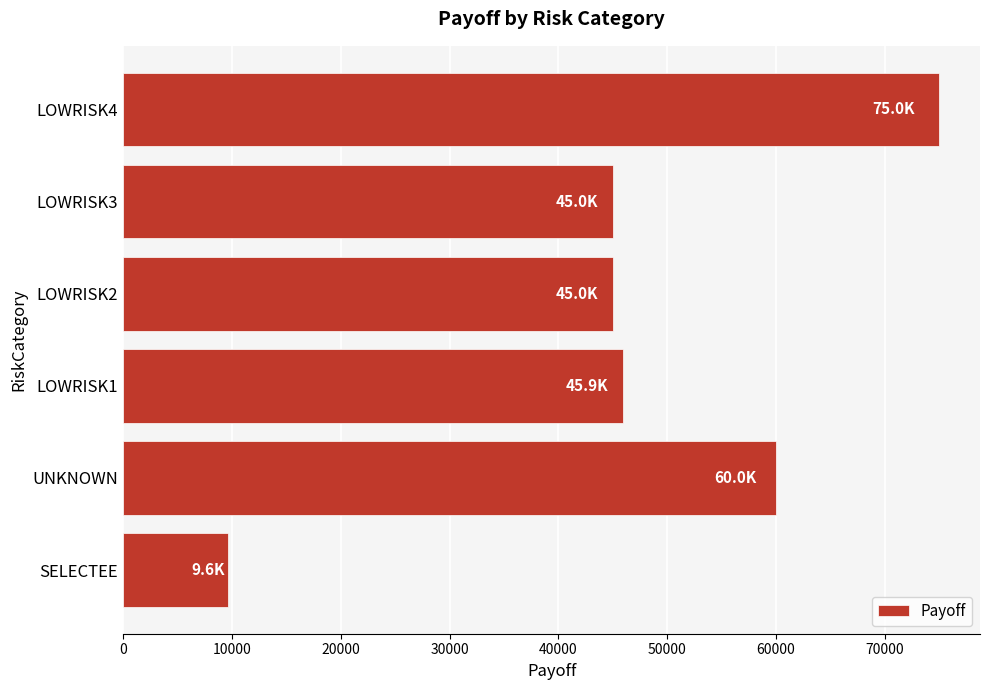

What is the ratio of the value at LOWRISK3 to the value at LOWRISK4?

0.6